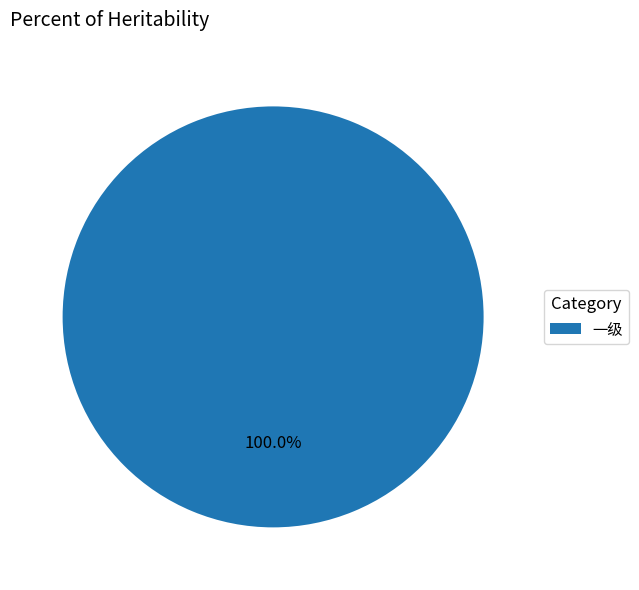

To the nearest percent, what portion does 一级 represent?

100%